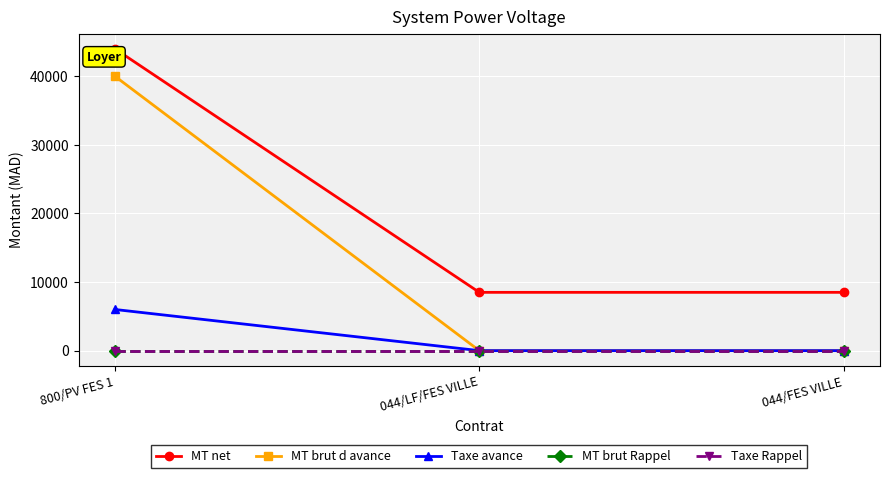

Is this an area chart (filled region under the line)?

No